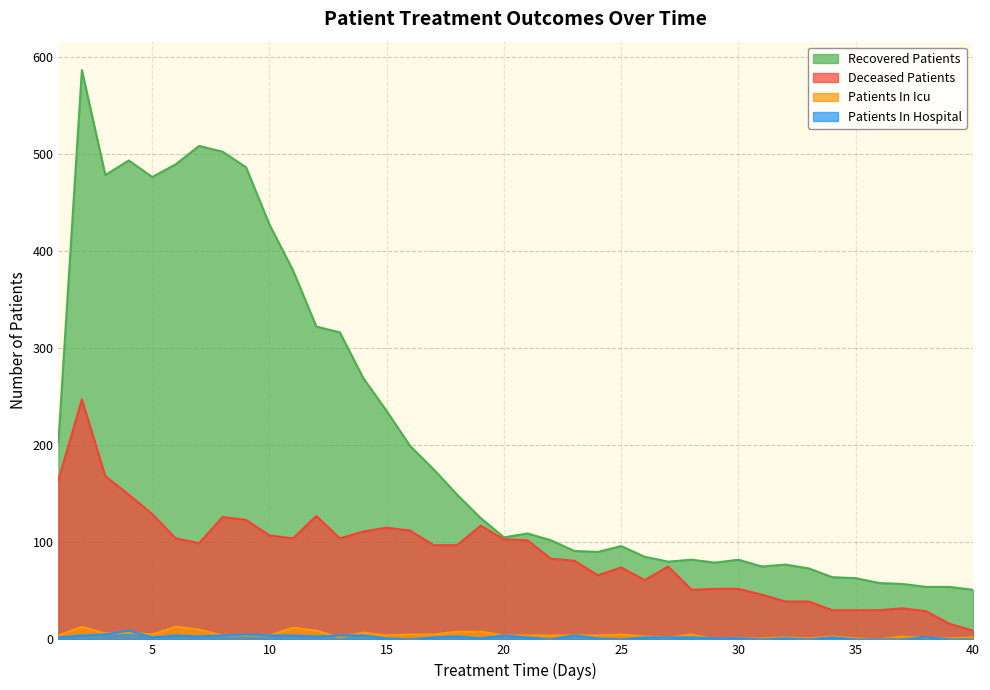

Reading left to right, extract all data points from this chart.

recovered_patients: 203	586	478	493	476	489	508	502	486	427	380	322	316	269	235	199	175	149	125	105	109	102	91	90	96	85	80	82	79	82	75	77	73	64	63	58	57	54	54	51
deceased_patients: 164	247	168	149	129	104	99	126	123	107	104	127	104	111	115	112	97	97	117	103	102	83	81	66	74	61	75	51	52	52	46	39	39	30	30	30	32	29	16	9
patients_in_icu: 4	13	6	7	5	13	10	4	4	4	12	9	2	7	4	5	5	8	8	4	4	4	4	4	5	3	2	5	0	1	1	2	1	3	1	0	3	1	1	2
patients_in_hospital: 2	4	5	9	2	4	3	4	5	4	4	3	4	4	1	0	2	3	1	4	2	0	4	1	0	2	2	2	1	1	0	1	0	2	0	0	0	2	0	0